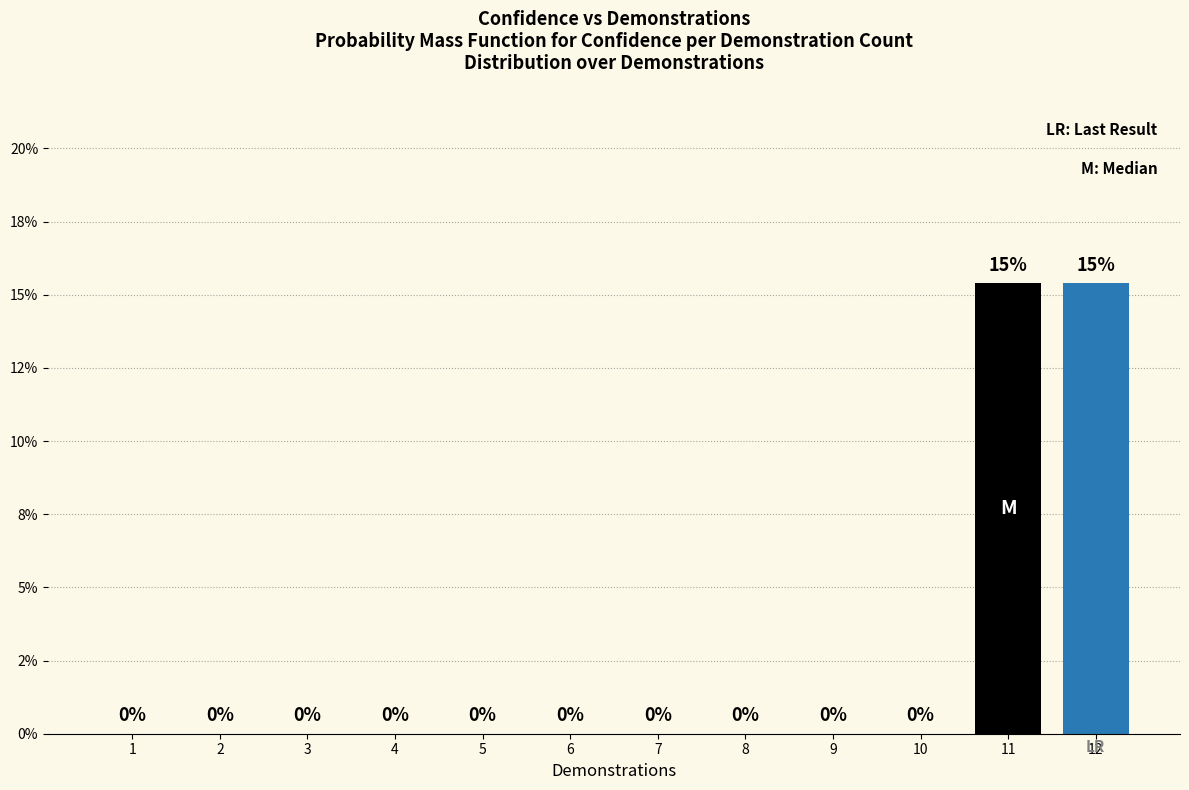

Are the bars horizontal?

No